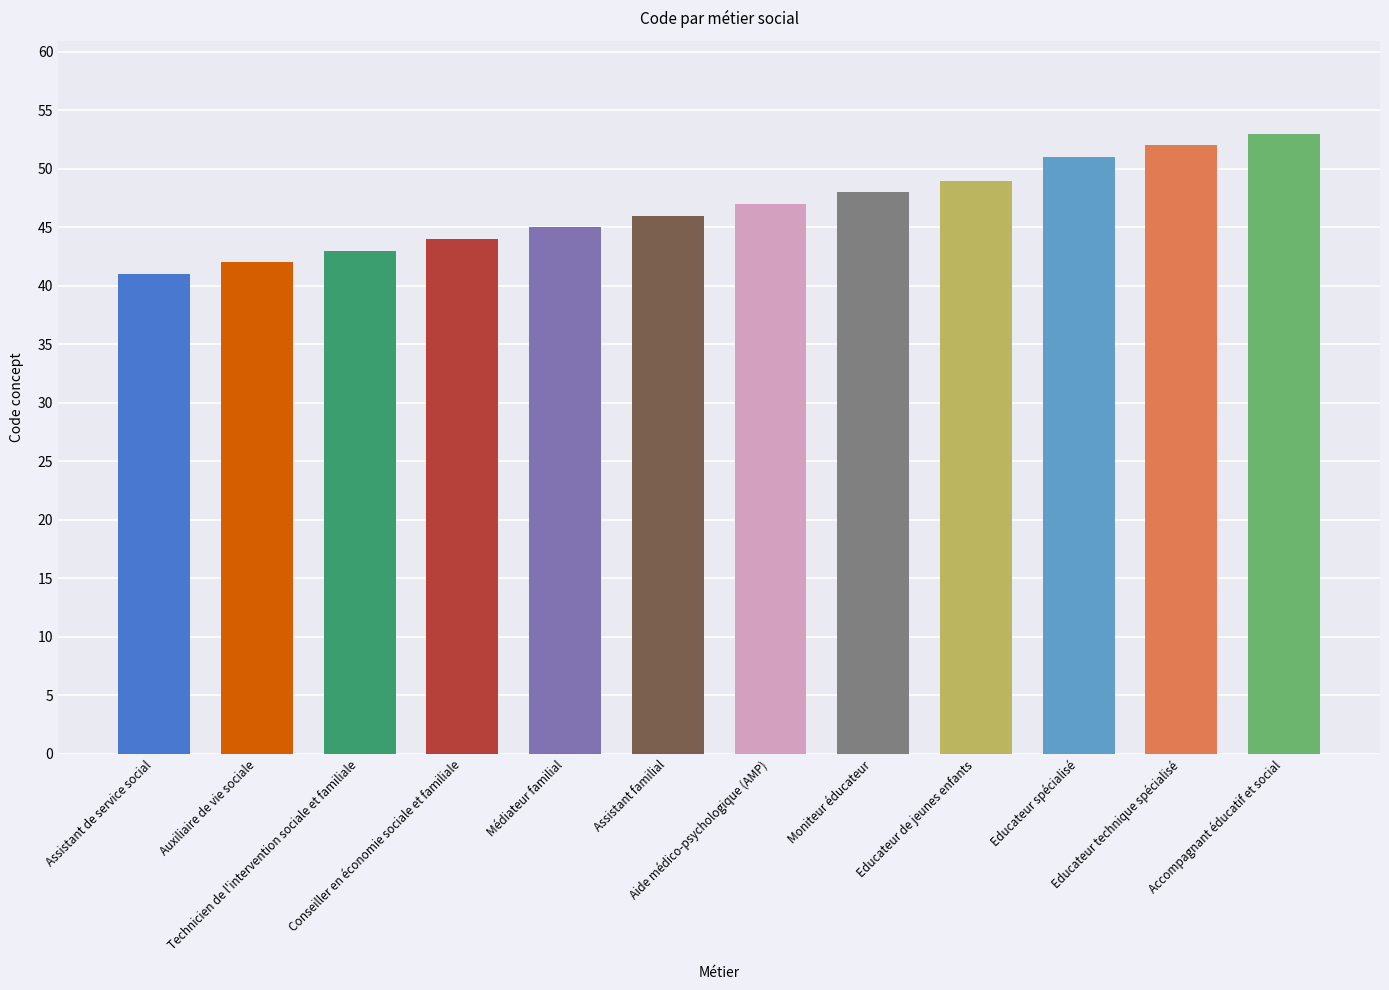

The chart shows a value of 53 at Accompagnant éducatif et social. True or false?

True